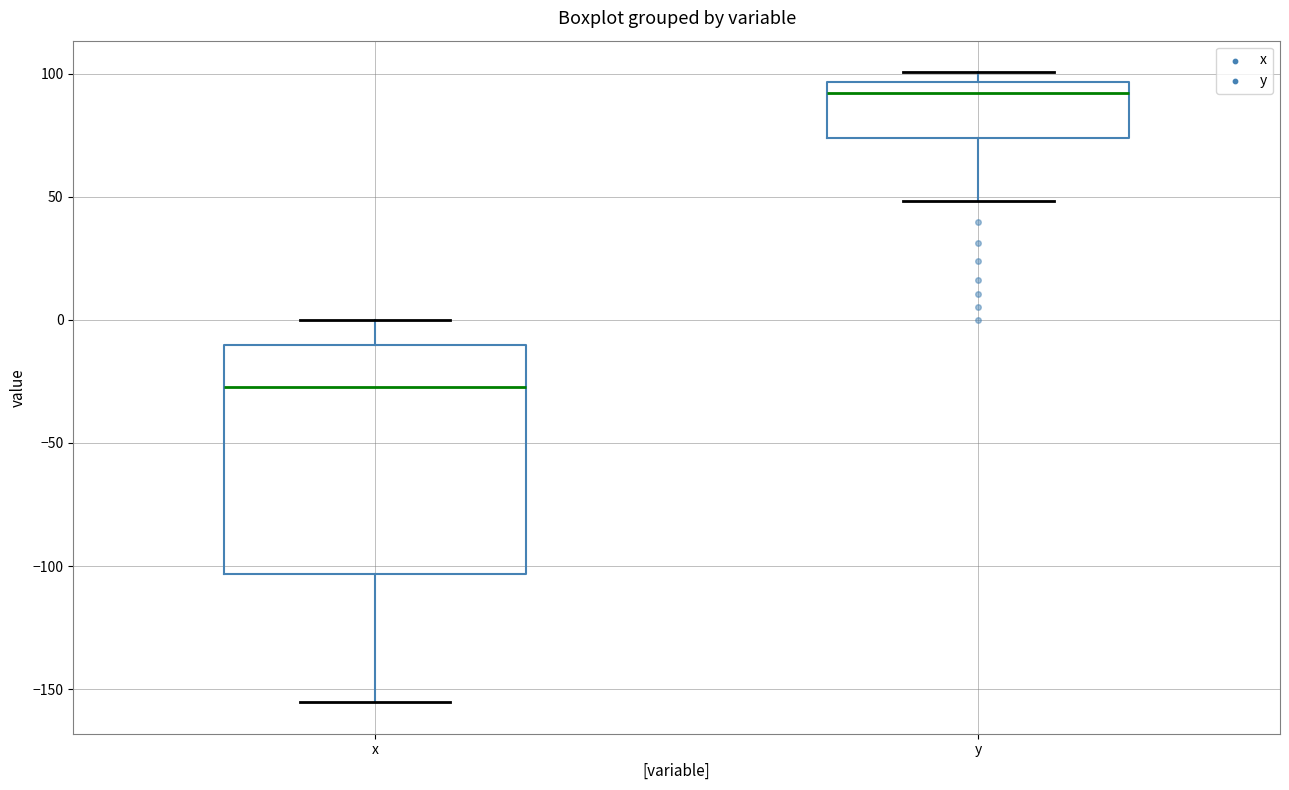

Reading left to right, transcribe this box plot: for each box, give where its median line is, the range the box spans, and where its two whiskers end, as read against the y-axis. The values are not printed on the chart, so give them approximately, as read against the axis.

x: median -25, box -105 to -10, whiskers -155 to 0
y: median 90, box 75 to 95, whiskers 50 to 100